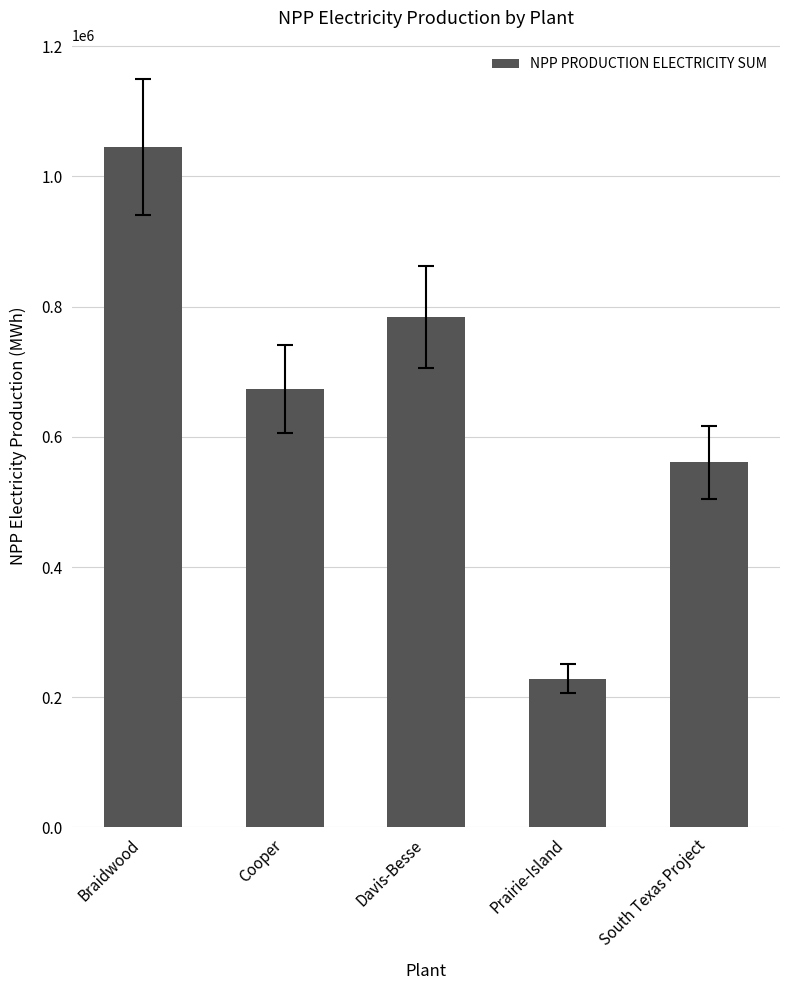

Are the bars grouped side by side (vs. stacked)?

No